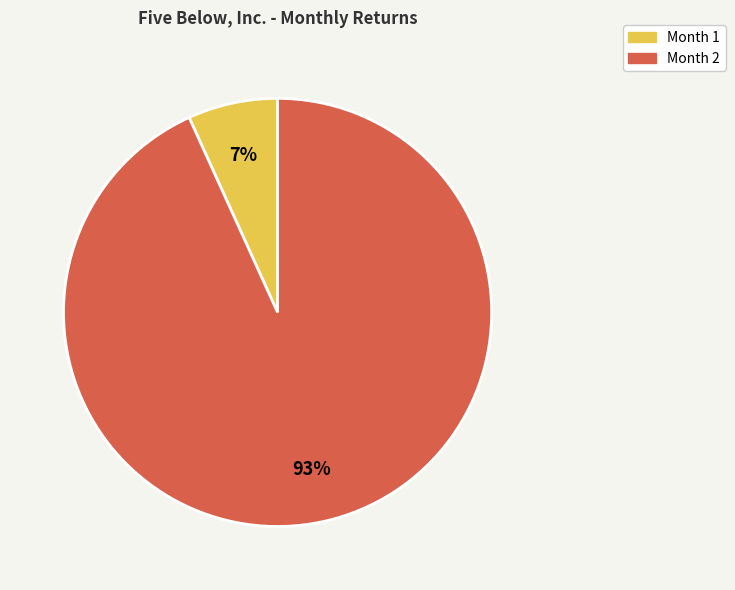

How many slices are in this pie chart?

2